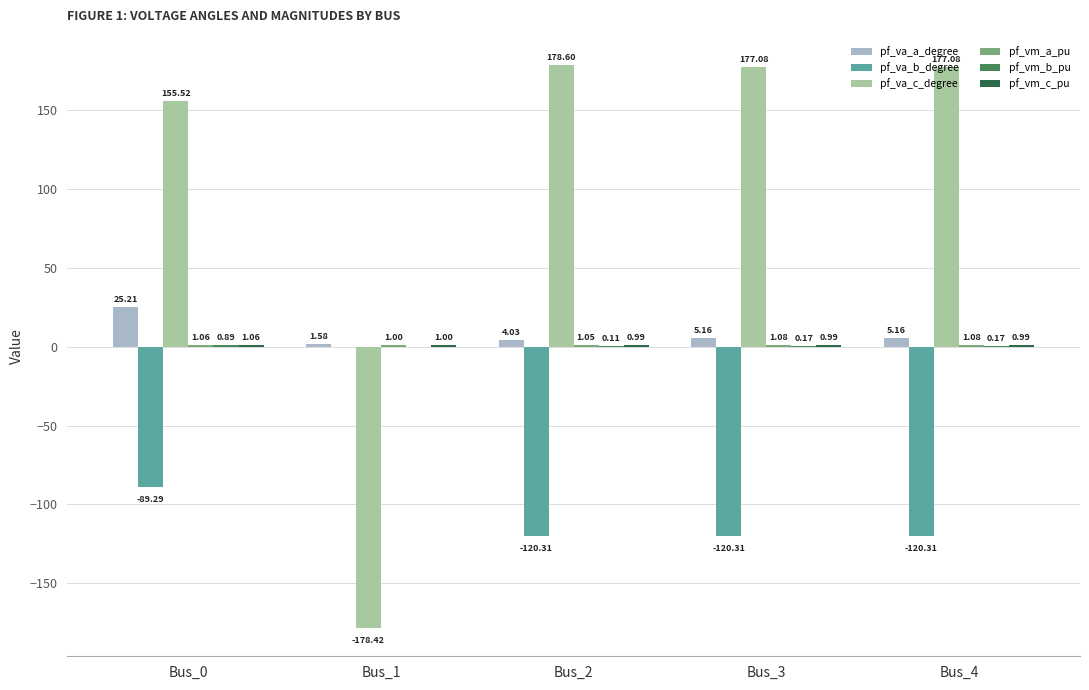

What is the total value across all series at Bus_4?

64.2